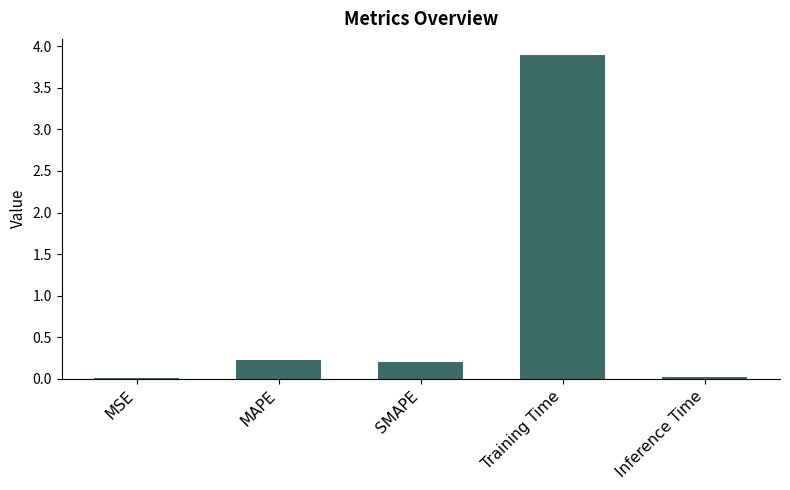

The value at Inference Time is 0.0. True or false?

True